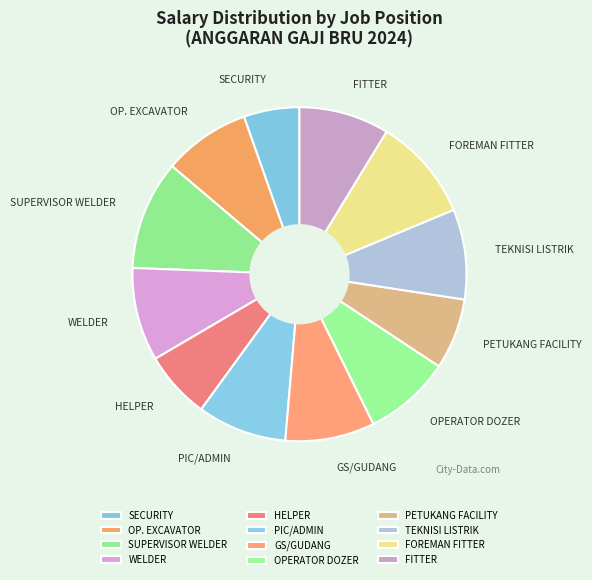

Count the number of slices in the pie.

12